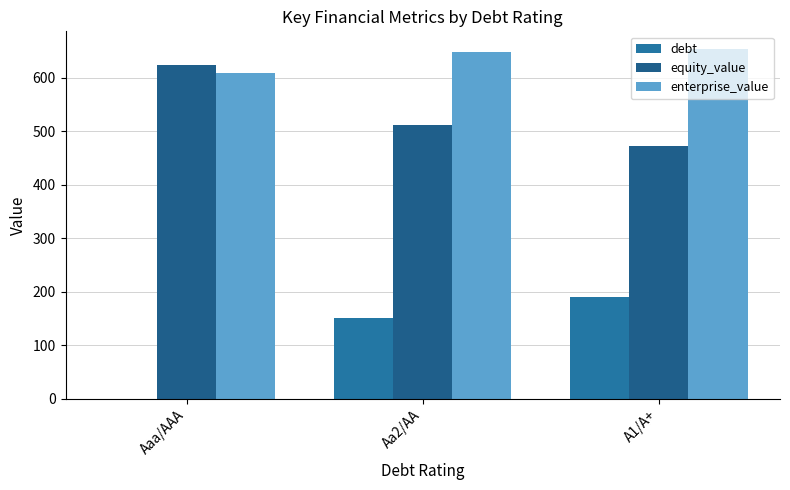

Which series has the widest spread of values?

debt